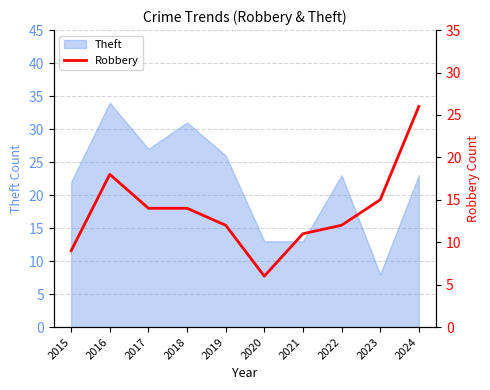

What is the minimum value shown in the chart?

6